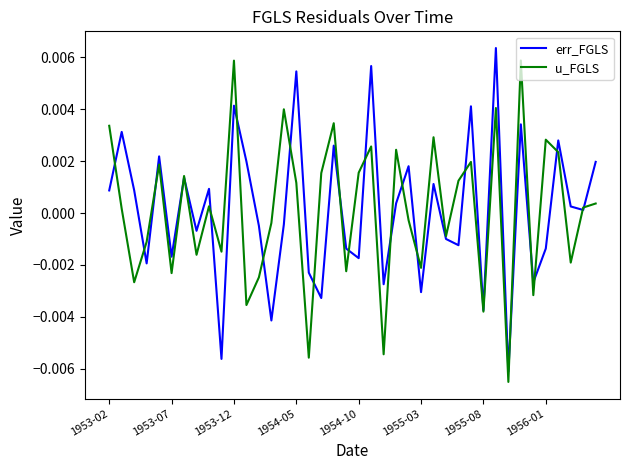

Which series has the largest total across all categories?

err_FGLS